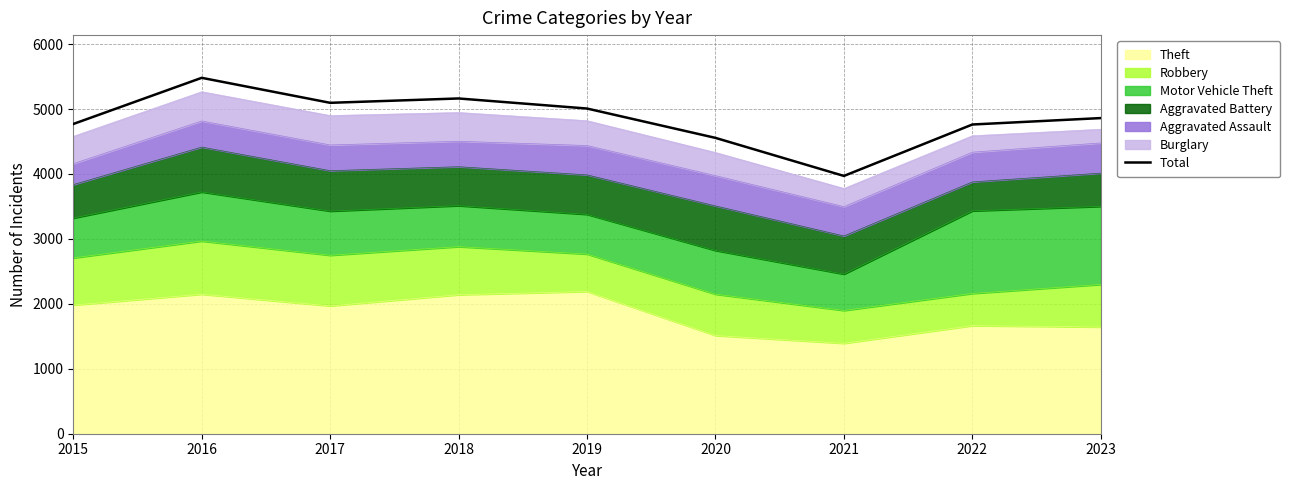

Where is the first local maximum?

2016